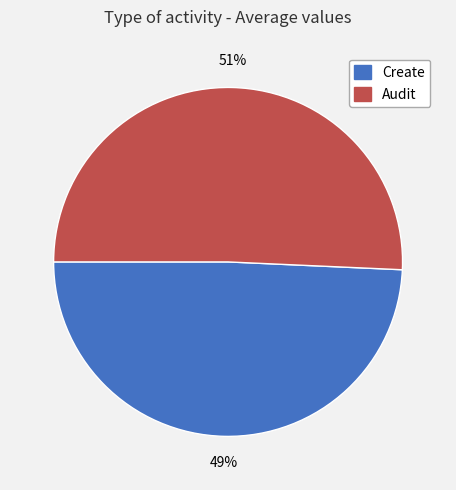

Which slice is the smallest?

Create